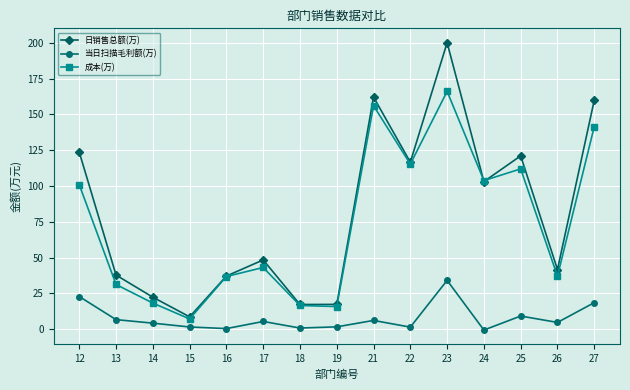

Is it true that 日销售总额(万) equals 10.5 at 16?

False